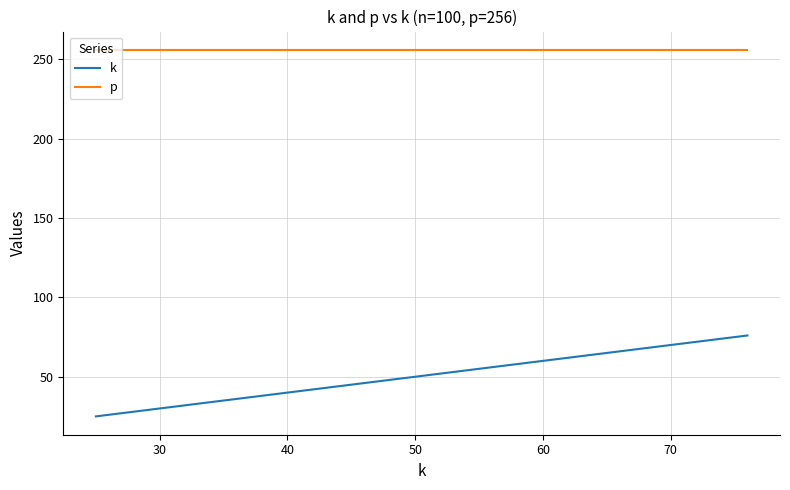

Which series has the largest total across all categories?

p